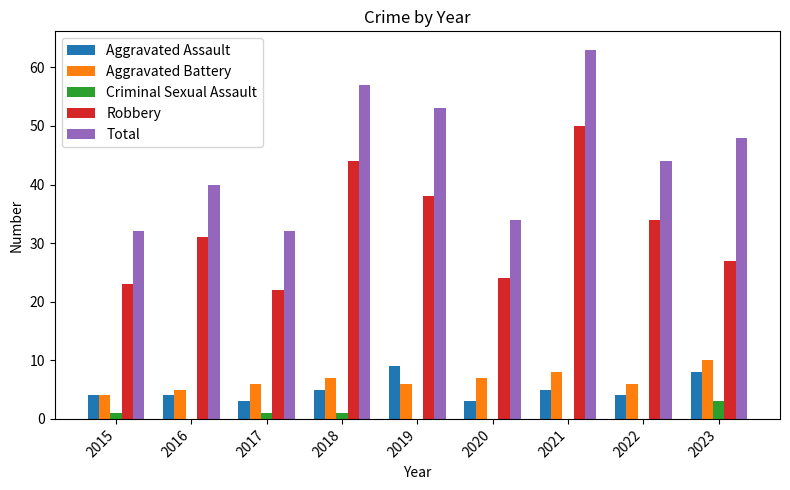

Are the bars grouped side by side (vs. stacked)?

Yes